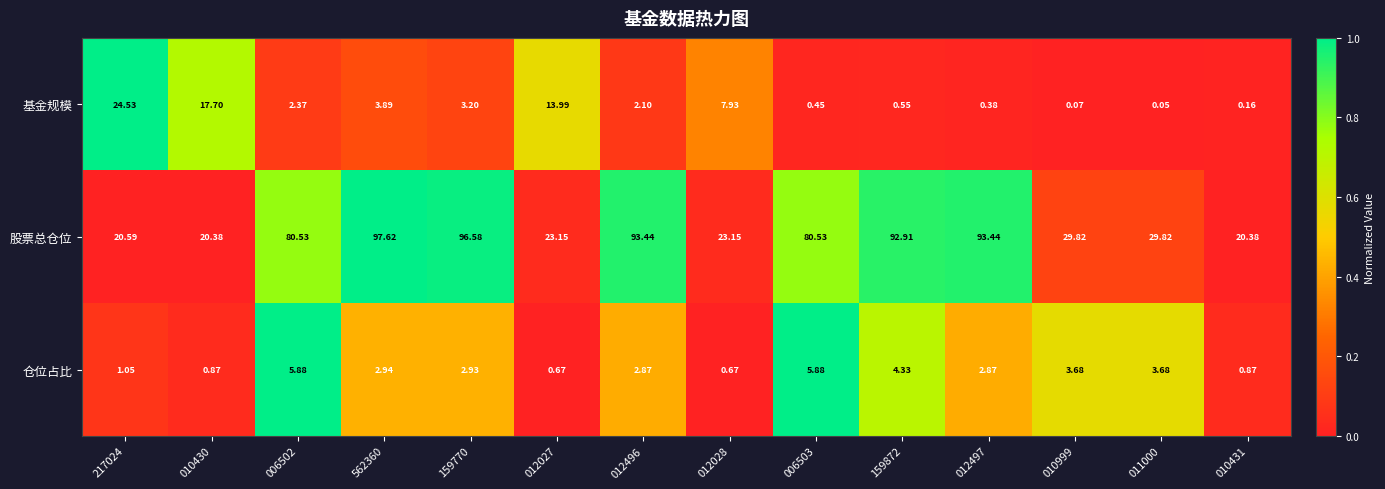

Rank the series by their maximum value, from highest to lowest.

股票总仓位, 基金规模, 仓位占比